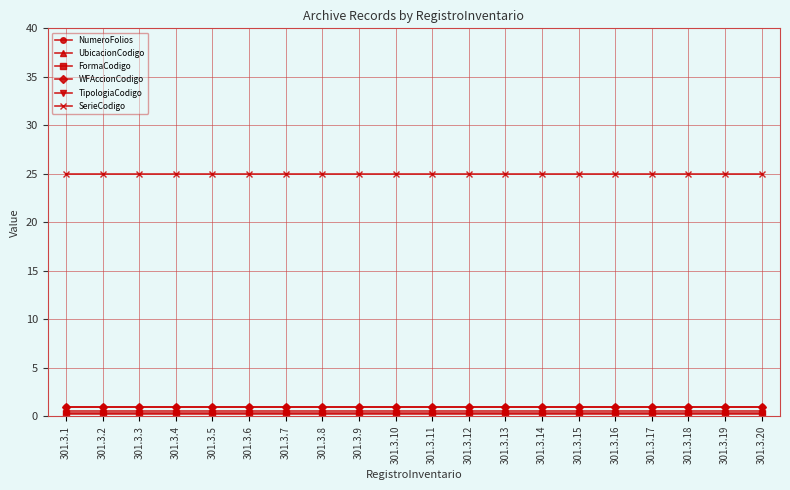

True or false: WFAccionCodigo and UbicacionCodigo cross at least once.

False